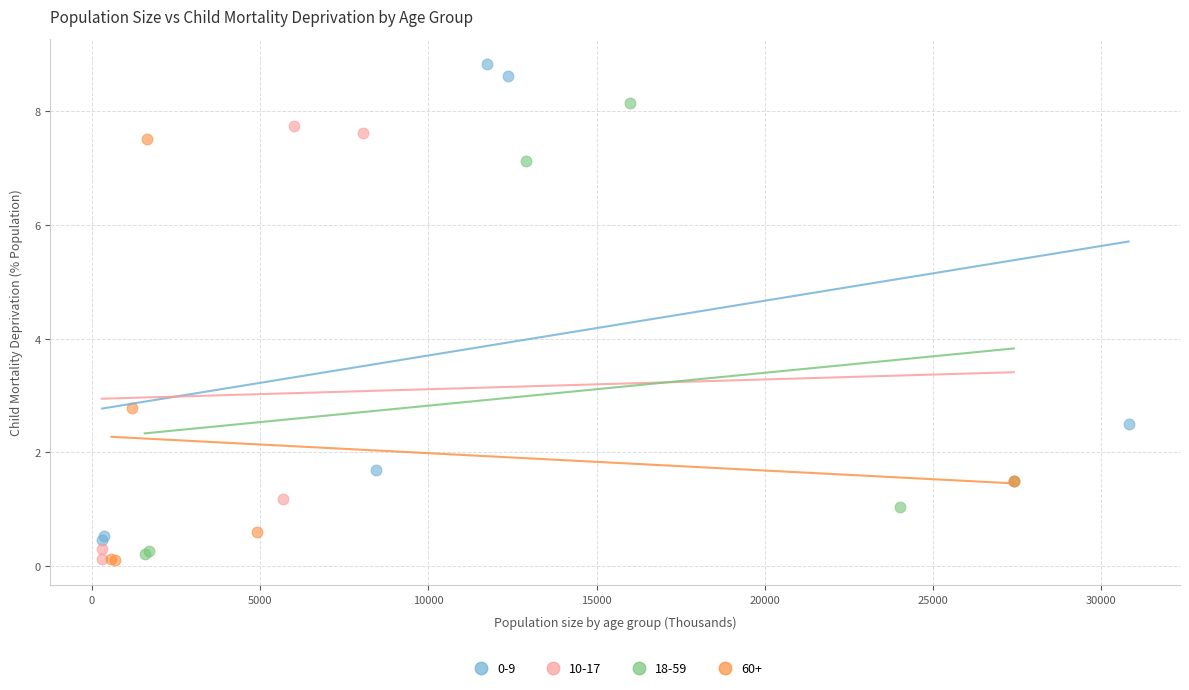

Which series contains the highest Y value?

0-9